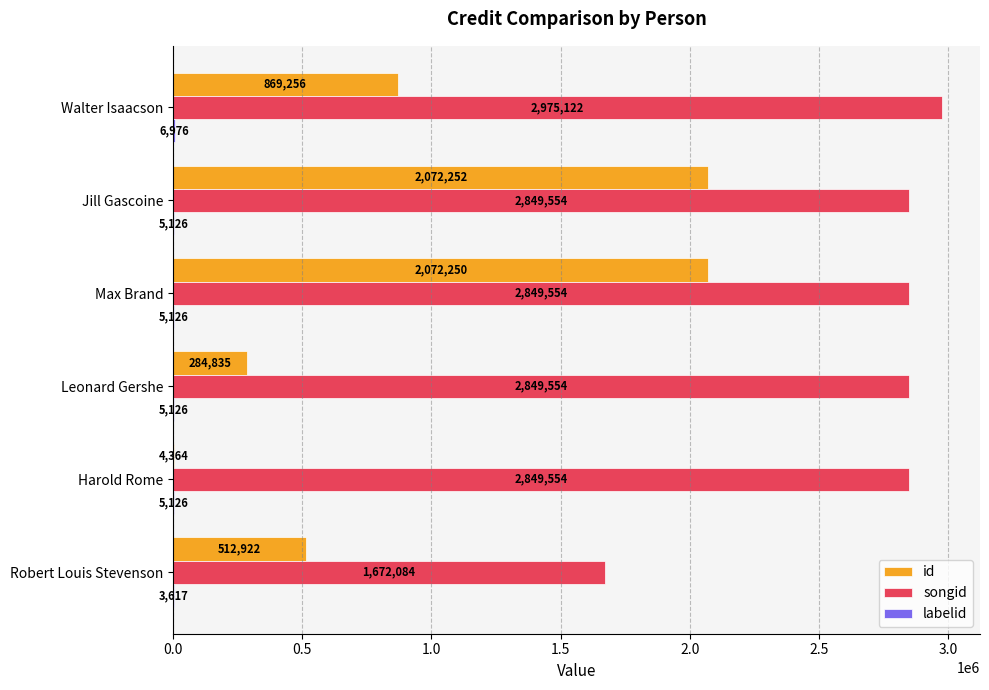

Between Leonard Gershe and Walter Isaacson, which series saw the biggest shift?

id